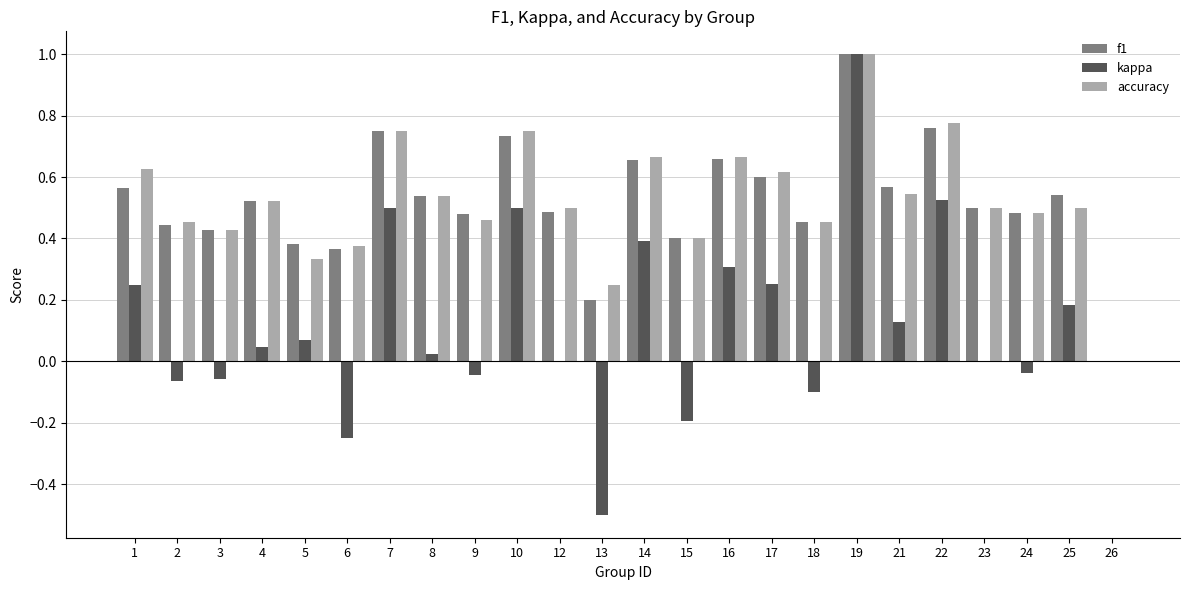

Which label corresponds to the largest value in the chart?

19